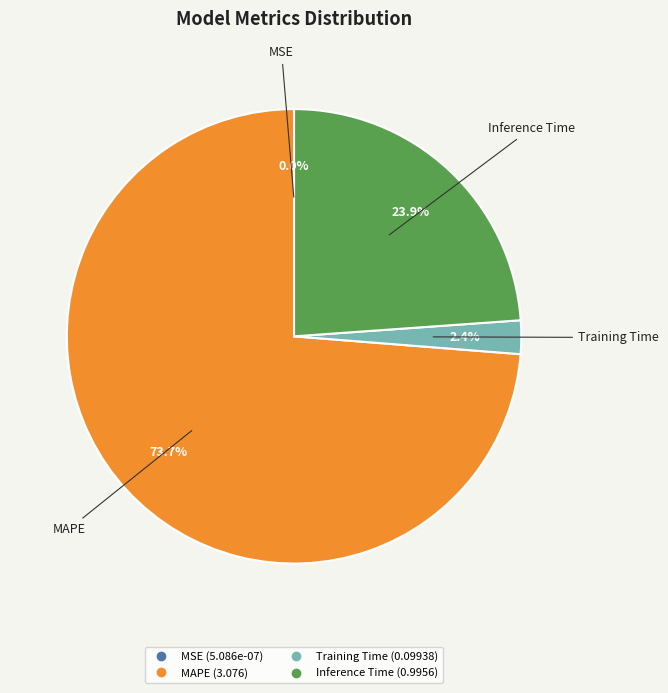

How many slices are in this pie chart?

5